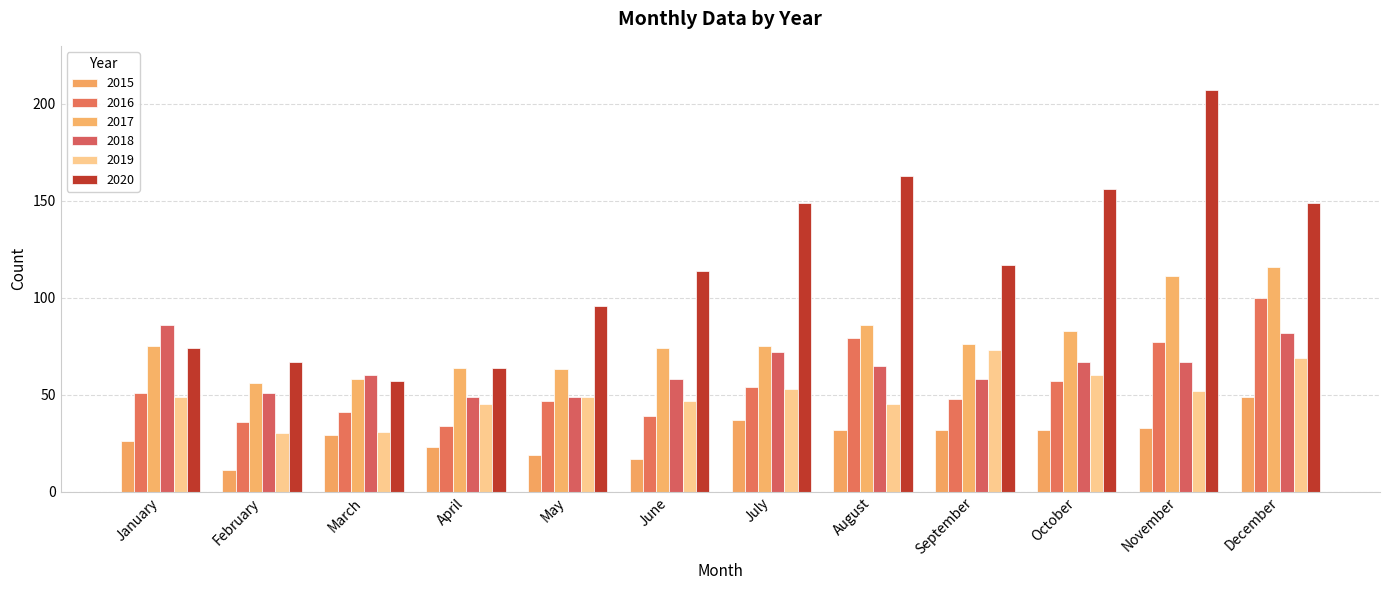

What is the maximum value for 2017?

116